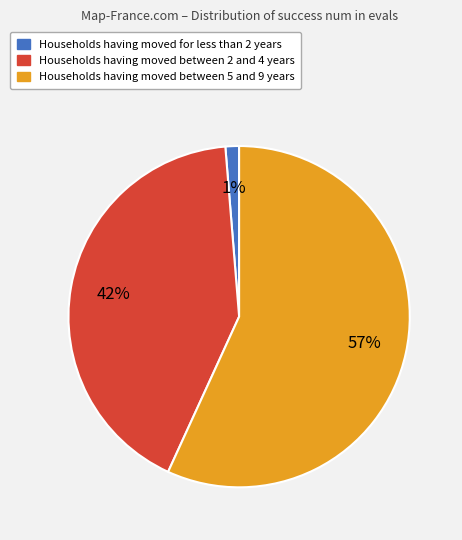

Does any single category account for the majority?

Yes